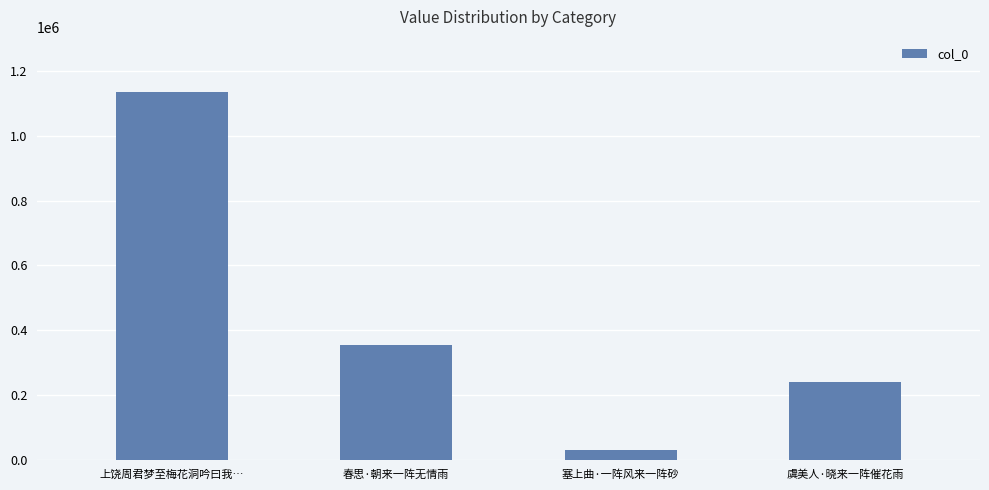

Approximately how many times larger is the value at 塞上曲·一阵风来一阵砂 compared to 虞美人·晓来一阵催花雨?

0.1